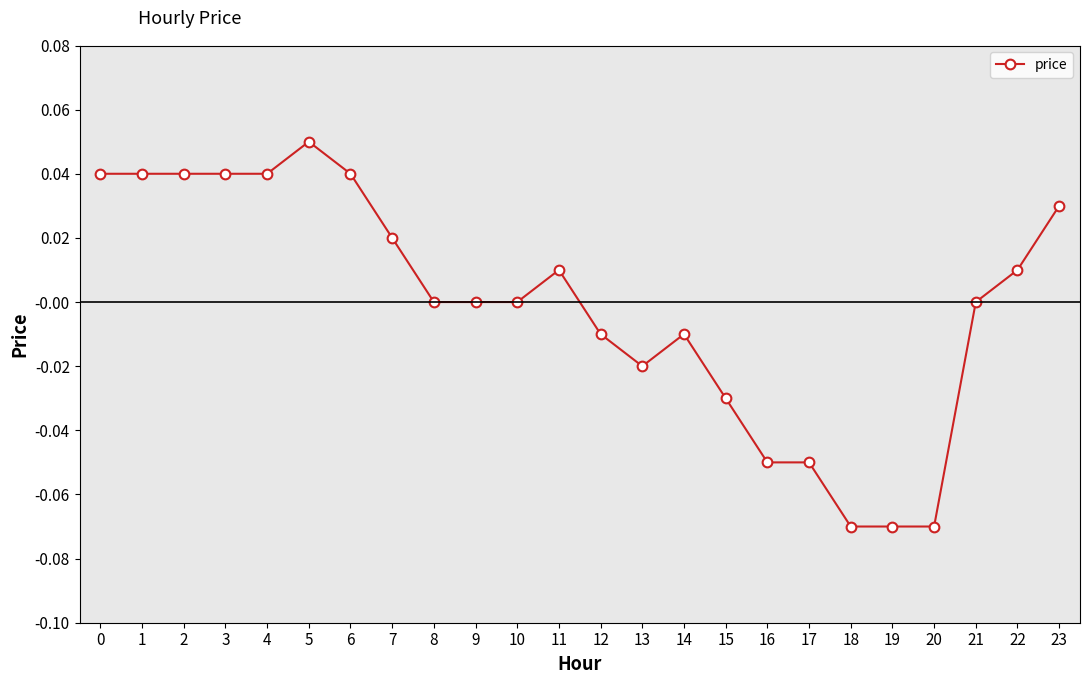

The chart shows a value of 0.0 at 10. True or false?

True